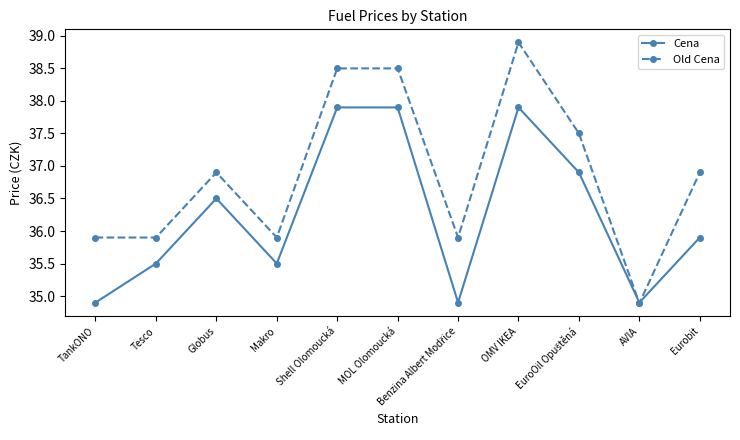

Reading left to right, extract all data points from this chart.

Cena: 34.9	35.5	36.5	35.5	37.9	37.9	34.9	37.9	36.9	34.9	35.9
Old Cena: 35.9	35.9	36.9	35.9	38.5	38.5	35.9	38.9	37.5	34.9	36.9